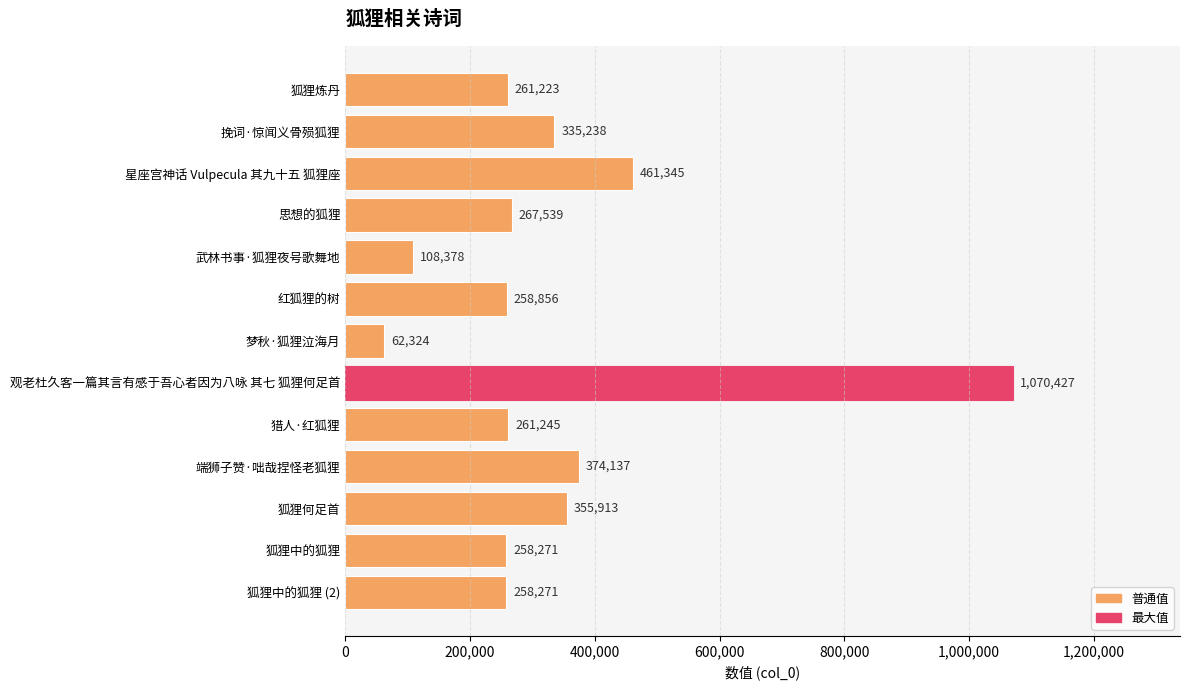

At which label is the value closest to 566375?

星座宫神话 Vulpecula 其九十五 狐狸座